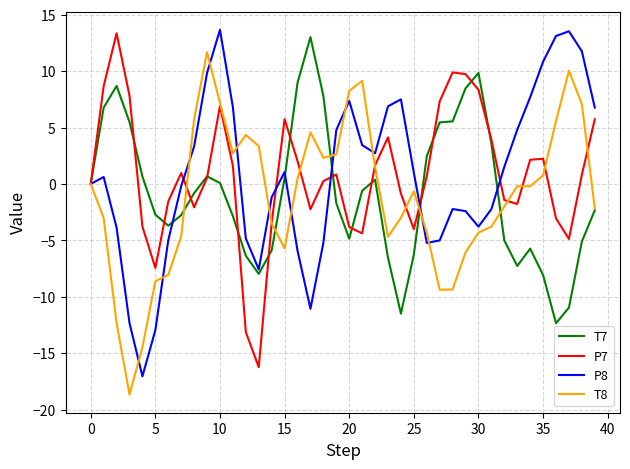

What is the lowest value of the T7 series?

-12.3